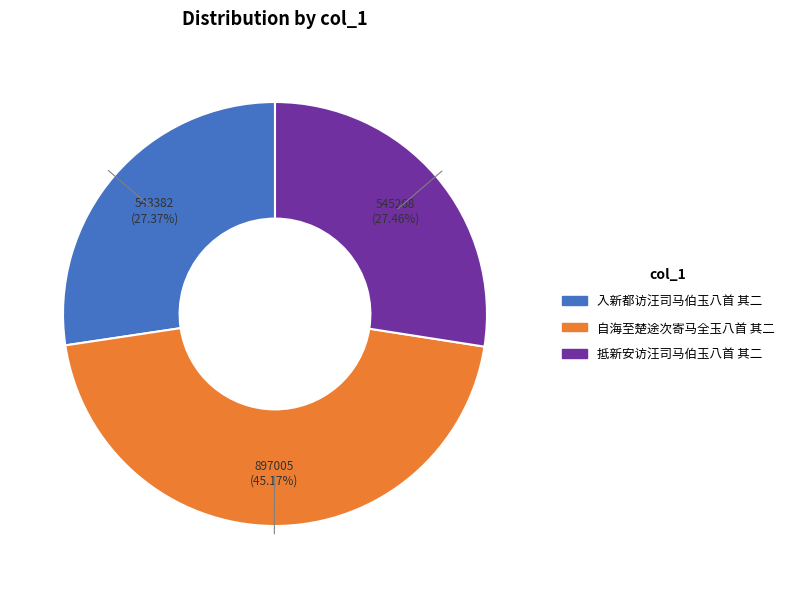

How many segments does this pie chart have?

3